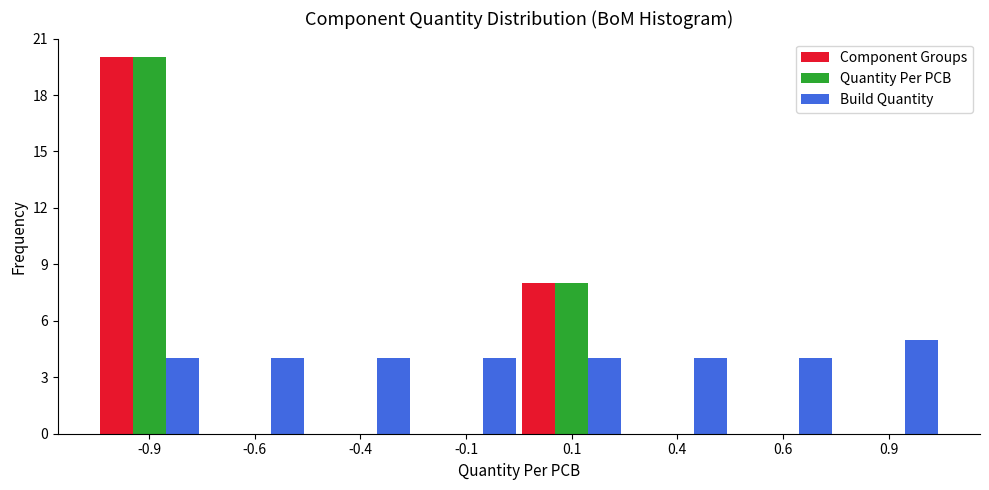

Reading left to right, what are all the values shown in this chart?

Component Groups: -0.9=20	-0.6=0	-0.4=0	-0.1=0	0.1=8	0.4=0	0.6=0	0.9=0
Quantity Per PCB: -0.9=20	-0.6=0	-0.4=0	-0.1=0	0.1=8	0.4=0	0.6=0	0.9=0
Build Quantity: -0.9=4	-0.6=4	-0.4=4	-0.1=4	0.1=4	0.4=4	0.6=4	0.9=5